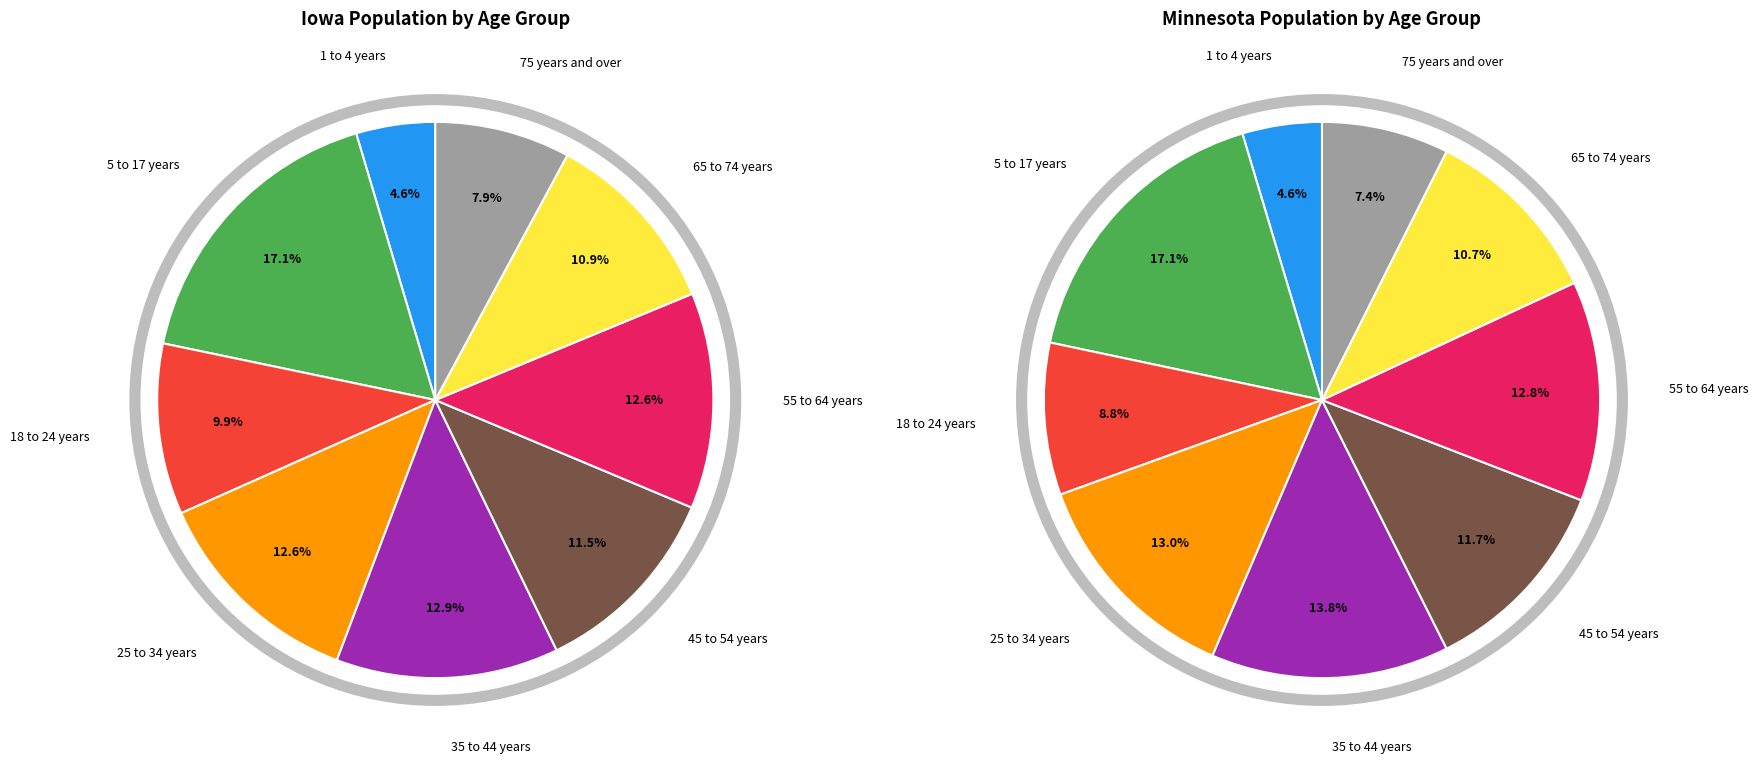

Do 65 to 74 years and 75 years and over together represent more than half of the pie?

No